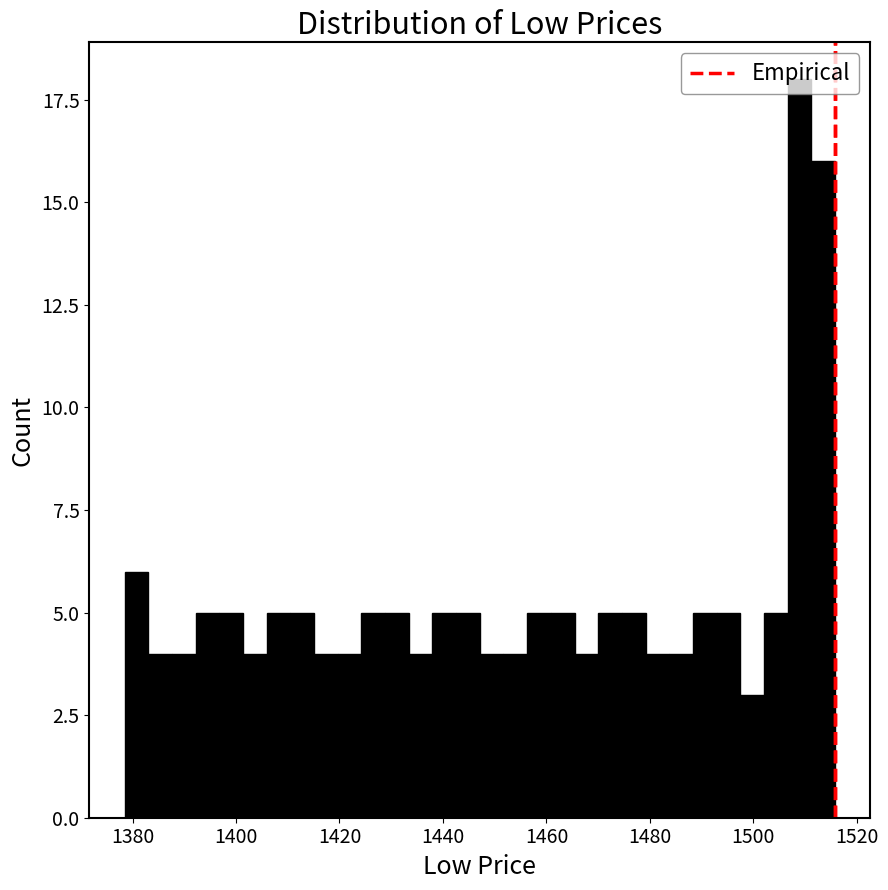

Read against the x-axis, roughly where is the centre of the tallest bar?

1508